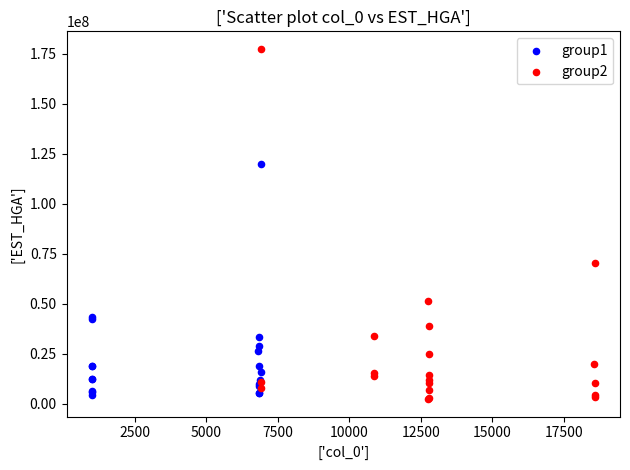

What are all the series names shown in the legend?

group1, group2